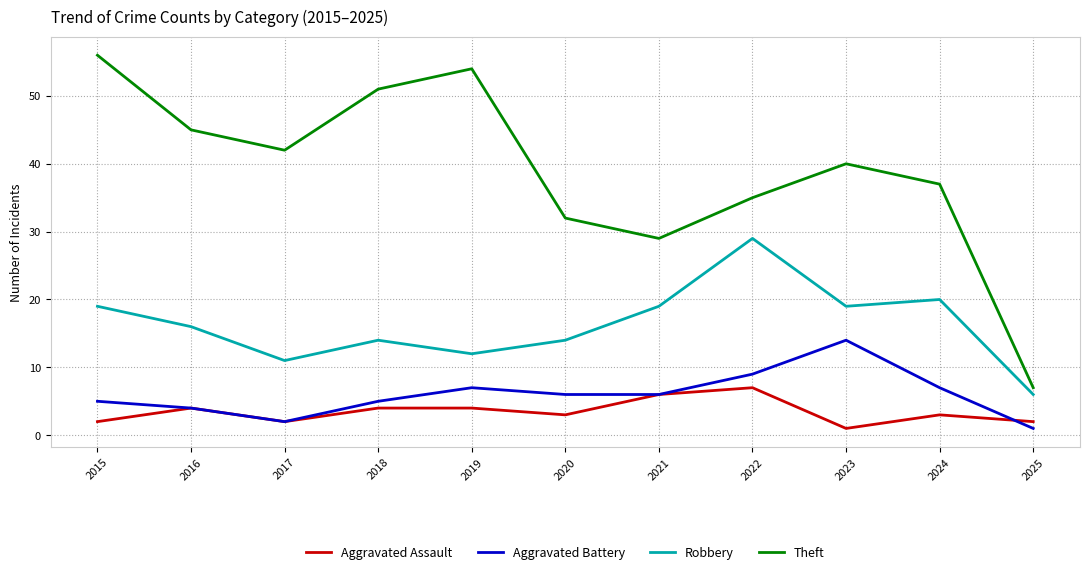

At 2018, list the series in order from largest to smallest.

Theft, Robbery, Aggravated Battery, Aggravated Assault